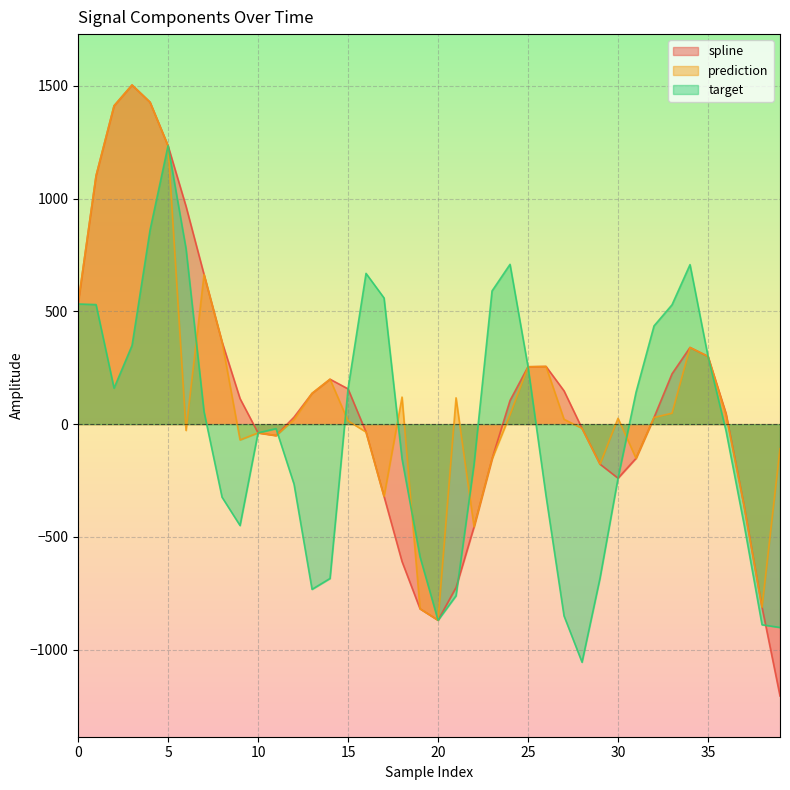

Rank the series by their average value, from lowest to highest.

target, spline, prediction